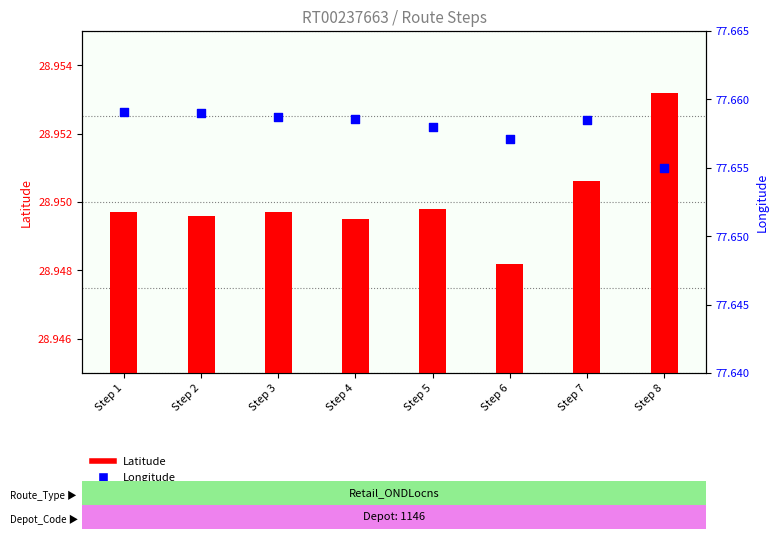

At how many categories does at least one series exceed 16?

8